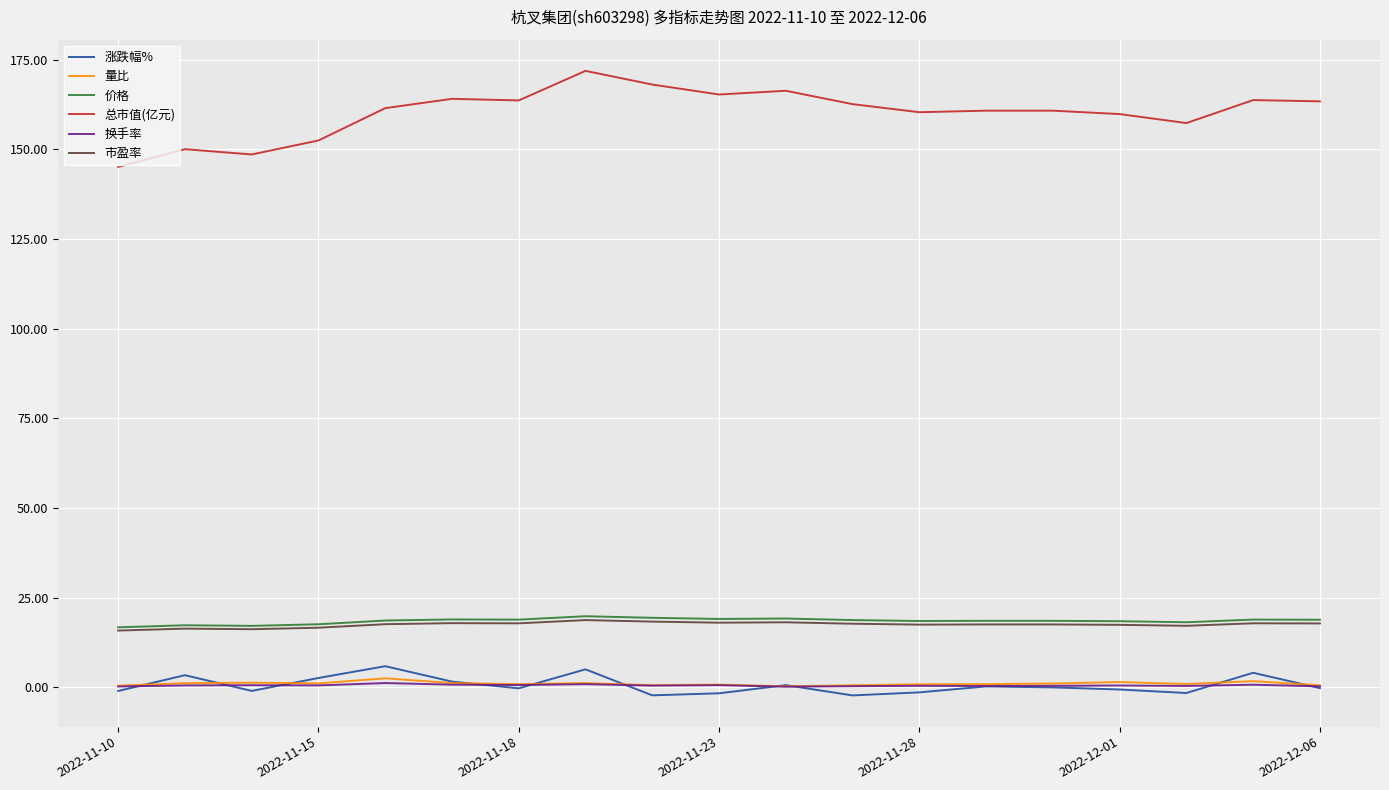

How many lines are shown in the chart?

6